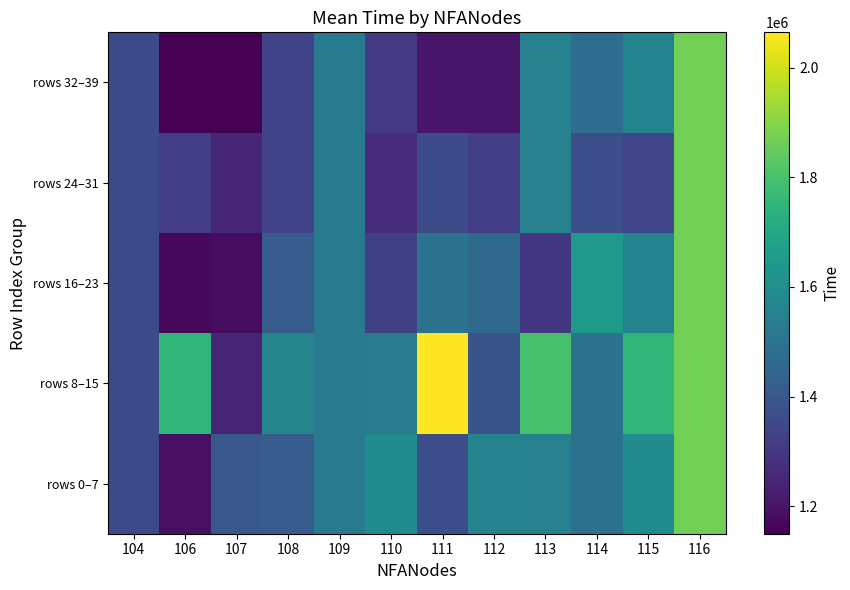

Reading left to right, transcribe all the data shown in this chart.

rows 0–7: 104=1354929.0	106=1188939.0	107=1397252.0	108=1410608.3	109=1530523.0	110=1594458.0	111=1368736.0	112=1559339.0	113=1549583.0	114=1496204.3	115=1593256.0	116=1869105.0
rows 8–15: 104=1354929.0	106=1753242.0	107=1242568.3	108=1565642.0	109=1530523.0	110=1538027.0	111=2064810.5	112=1386520.6	113=1799767.0	114=1496204.3	115=1752942.0	116=1869105.0
rows 16–23: 104=1354929.0	106=1167927.0	107=1180835.0	108=1410608.3	109=1530523.0	110=1324612.0	111=1499080.9	112=1464487.3	113=1299399.0	114=1642783.0	115=1562940.0	116=1869105.0
rows 24–31: 104=1354929.0	106=1314931.8	107=1242568.3	108=1334217.0	109=1530523.0	110=1266531.5	111=1357029.0	112=1317108.0	113=1549583.0	114=1368736.0	115=1342622.0	116=1869105.0
rows 32–39: 104=1354929.0	106=1149619.0	107=1149618.0	108=1331966.0	109=1530523.0	110=1306903.0	111=1205748.0	112=1205148.0	113=1549583.0	114=1477094.0	115=1562940.0	116=1869105.0